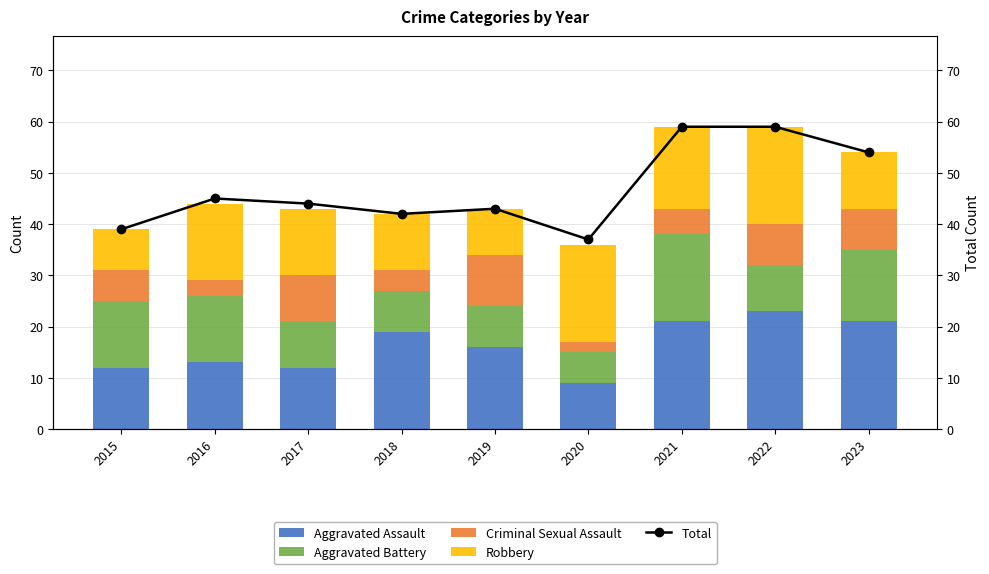

Which category has the lowest value in the Aggravated Battery series?

2020